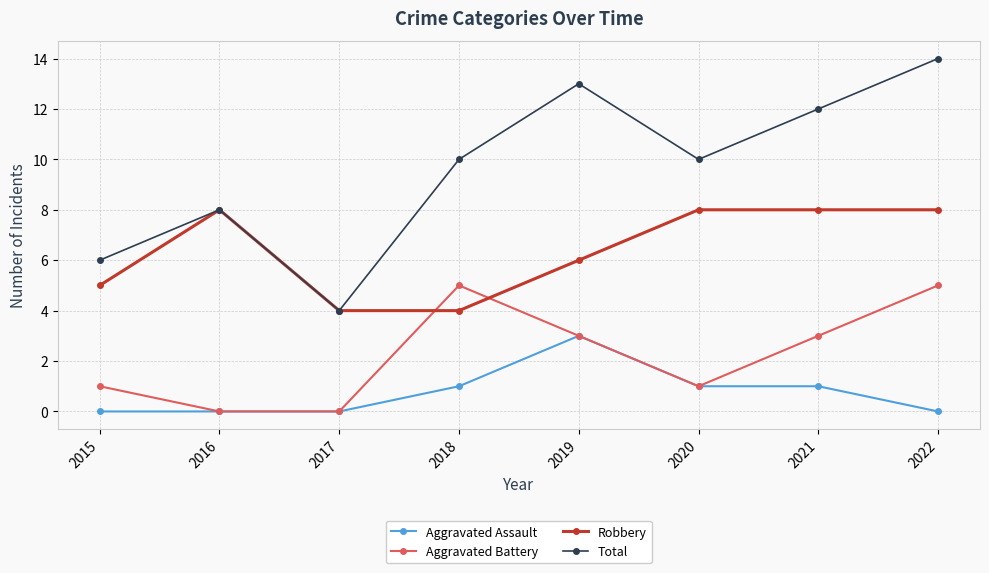

Reading right to left, extract all data points from this chart.

Aggravated Assault: 2022=0	2021=1	2020=1	2019=3	2018=1	2017=0	2016=0	2015=0
Aggravated Battery: 2022=5	2021=3	2020=1	2019=3	2018=5	2017=0	2016=0	2015=1
Robbery: 2022=8	2021=8	2020=8	2019=6	2018=4	2017=4	2016=8	2015=5
Total: 2022=14	2021=12	2020=10	2019=13	2018=10	2017=4	2016=8	2015=6